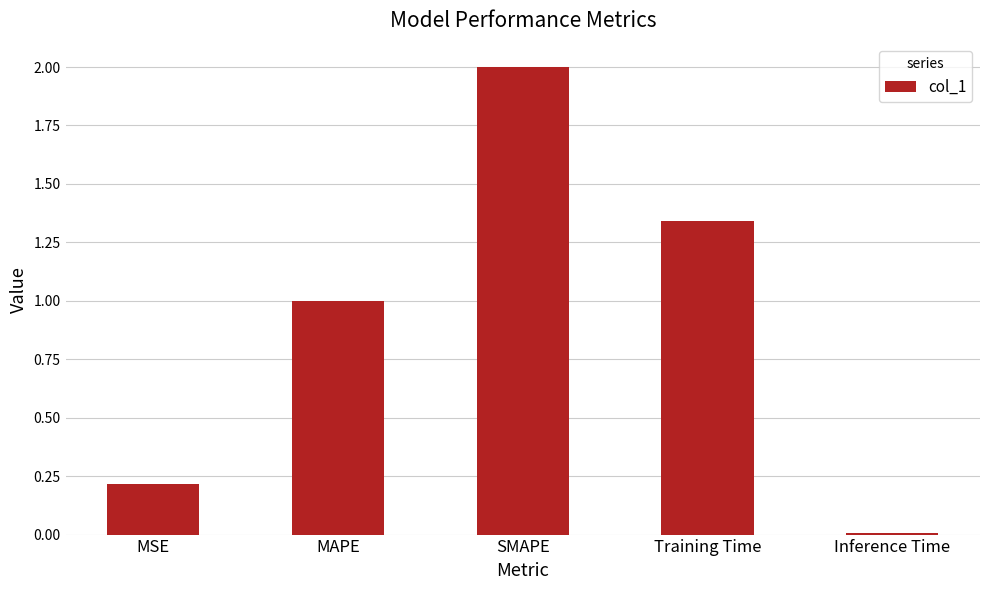

What is the greatest value displayed?

2.0